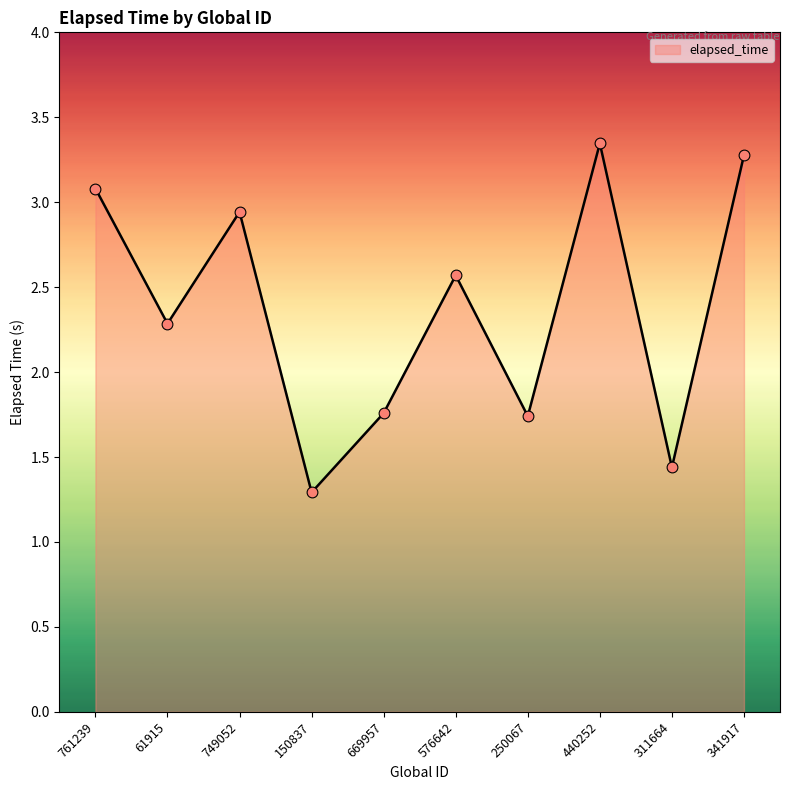

What is the ratio of the value at 250067 to the value at 341917?

0.5